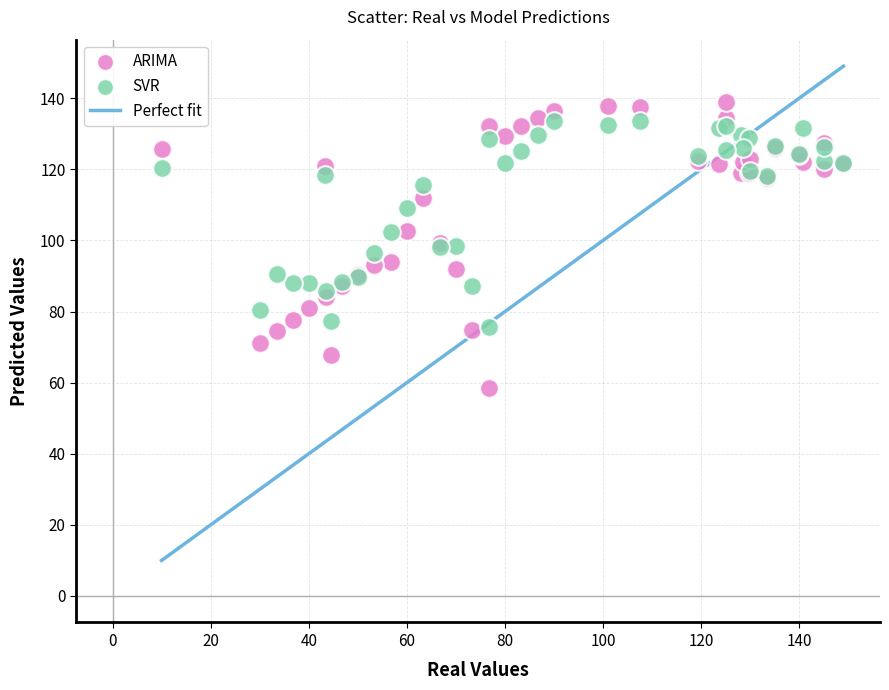

Which series has the largest Y range (max minus min)?

ARIMA